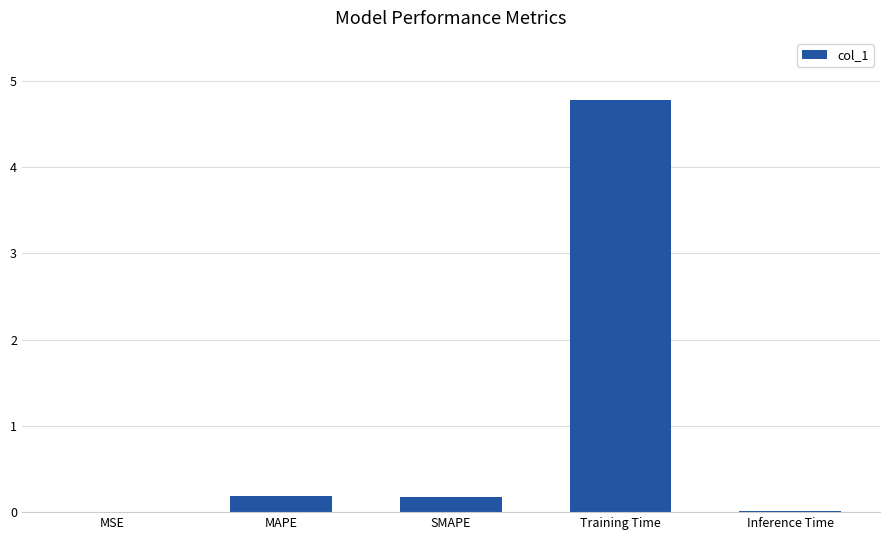

What is the maximum value shown in the chart?

4.8